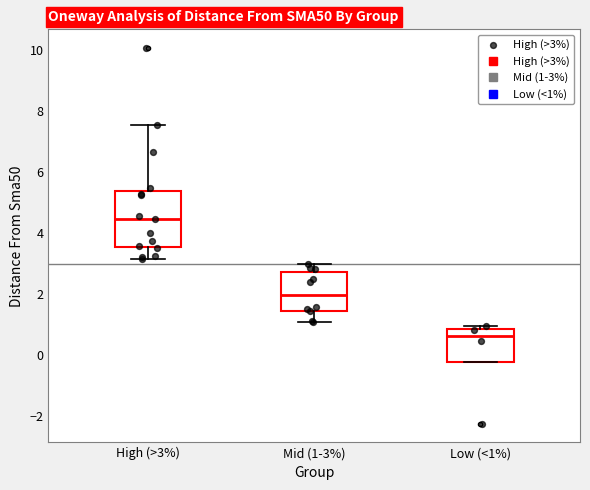

Reading left to right, transcribe this box plot: for each box, give where its median line is, the range the box spans, and where its two whiskers end, as read against the y-axis. The values are not printed on the chart, so give them approximately, as read against the axis.

High (>3%): median 4.4, box 3.6 to 5.4, whiskers 3.2 to 7.6
Mid (1-3%): median 2.0, box 1.4 to 2.8, whiskers 1.0 to 3.0
Low (<1%): median 0.6, box -0.2 to 0.8, whiskers -0.2 to 1.0